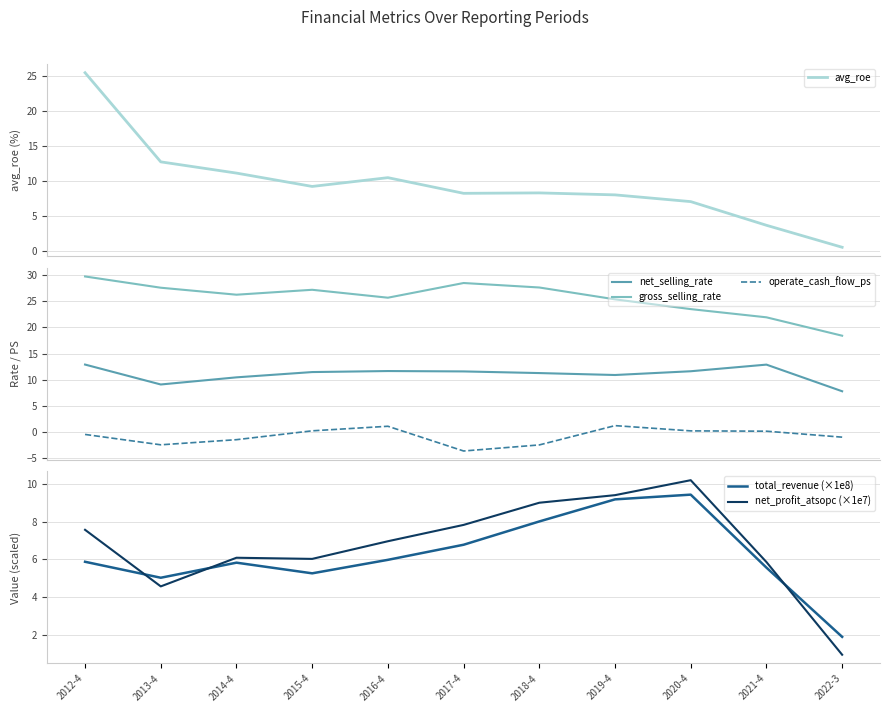

Rank the categories by gross_selling_rate value from highest to lowest.

2012-4, 2017-4, 2018-4, 2013-4, 2015-4, 2014-4, 2016-4, 2019-4, 2020-4, 2021-4, 2022-3